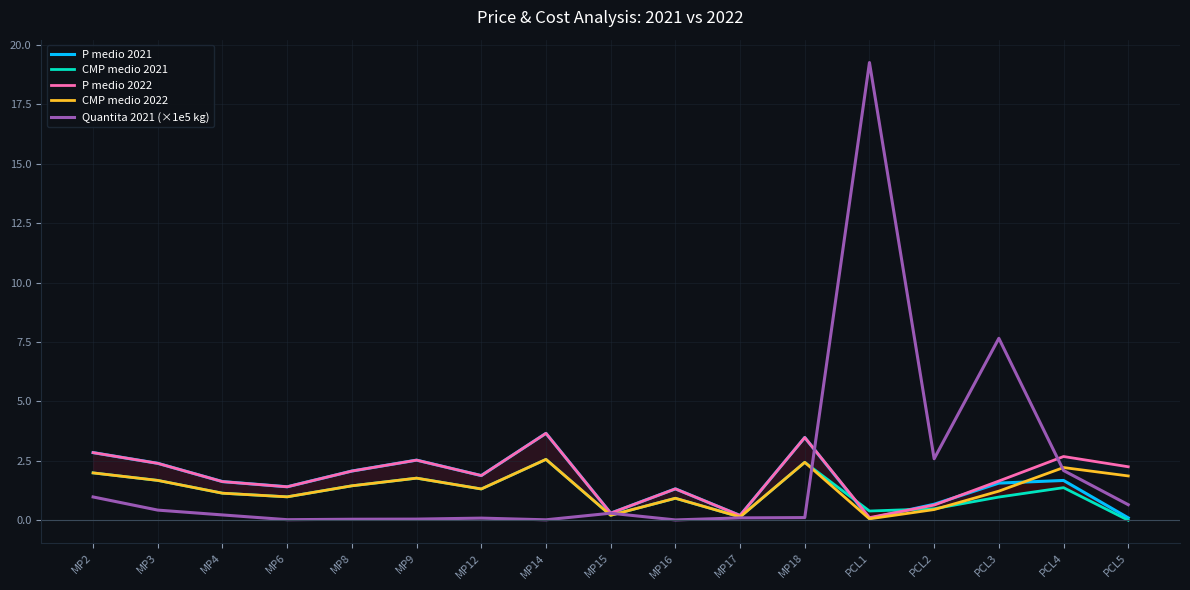

Reading right to left, what are all the values shown in this chart?

P medio 2021: 0.1	1.7	1.6	0.7	0.1	3.5	0.2	1.3	0.3	3.7	1.9	2.5	2.1	1.4	1.6	2.4	2.8
CMP medio 2021: 0.0	1.4	1.0	0.5	0.4	2.4	0.1	0.9	0.2	2.6	1.3	1.8	1.4	1.0	1.1	1.7	2.0
P medio 2022: 2.2	2.7	1.6	0.6	0.1	3.5	0.2	1.3	0.3	3.7	1.9	2.5	2.1	1.4	1.6	2.4	2.8
CMP medio 2022: 1.9	2.2	1.2	0.5	0.1	2.4	0.1	0.9	0.2	2.6	1.3	1.8	1.4	1.0	1.1	1.7	2.0
Quantita 2021 (×1e5 kg): 0.7	2.1	7.7	2.6	19.3	0.1	0.1	0.0	0.3	0.0	0.1	0.0	0.0	0.0	0.2	0.4	1.0